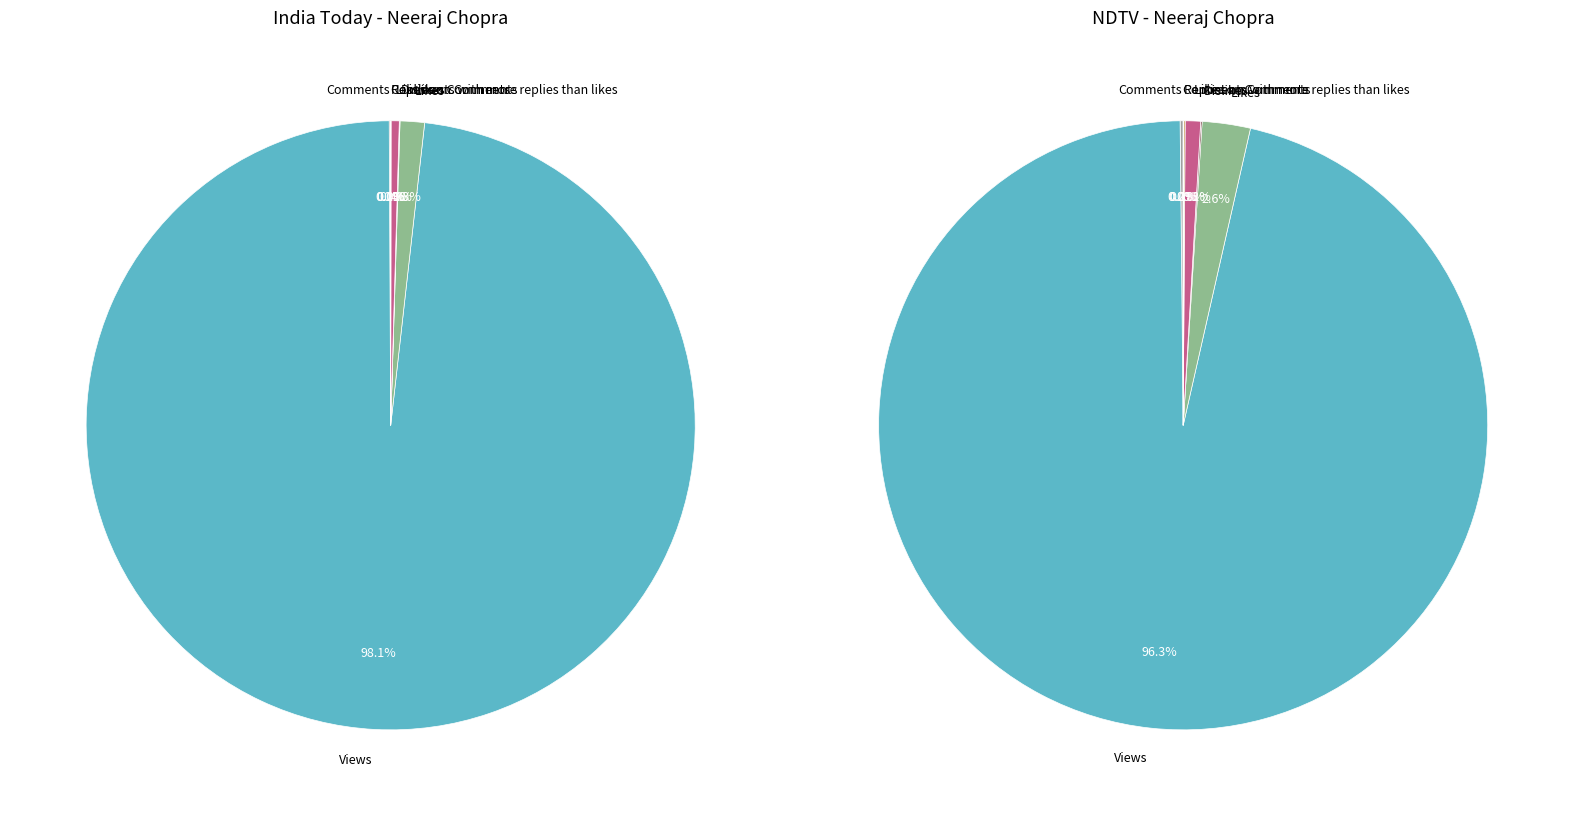

How many segments does this pie chart have?

7